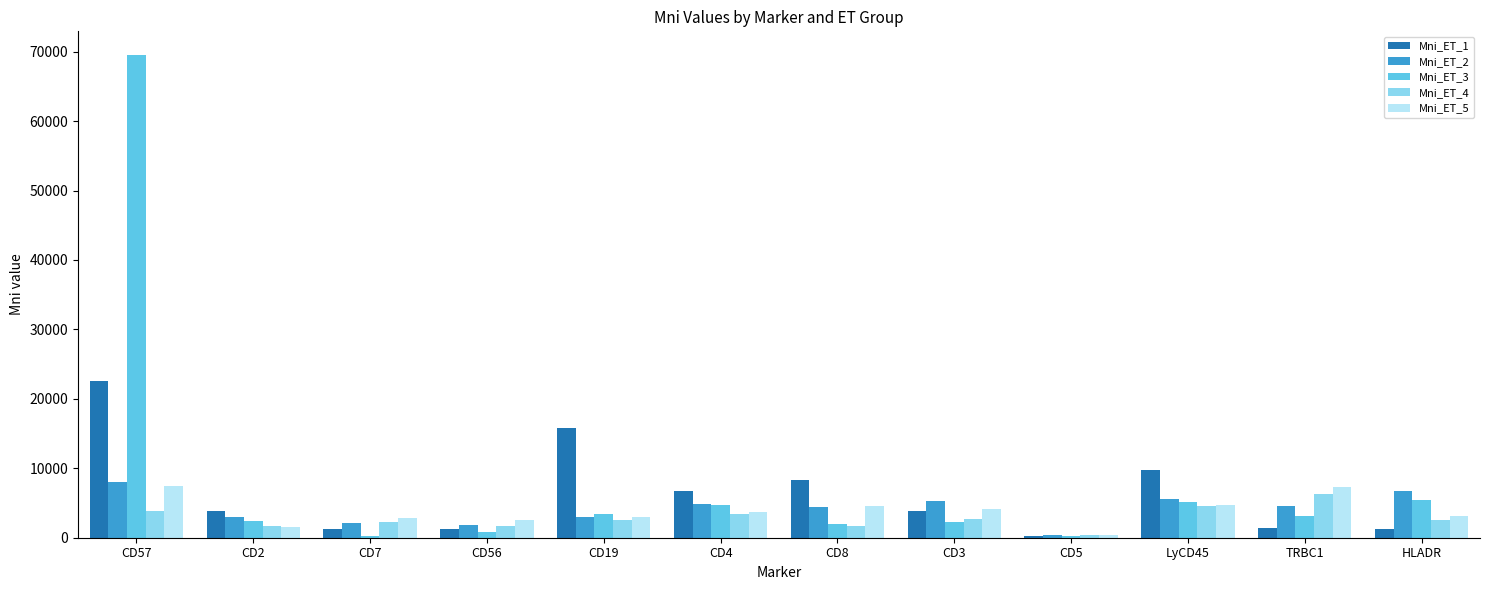

What is the sum of the Mni_ET_2 values at CD3 and CD19?

8359.4